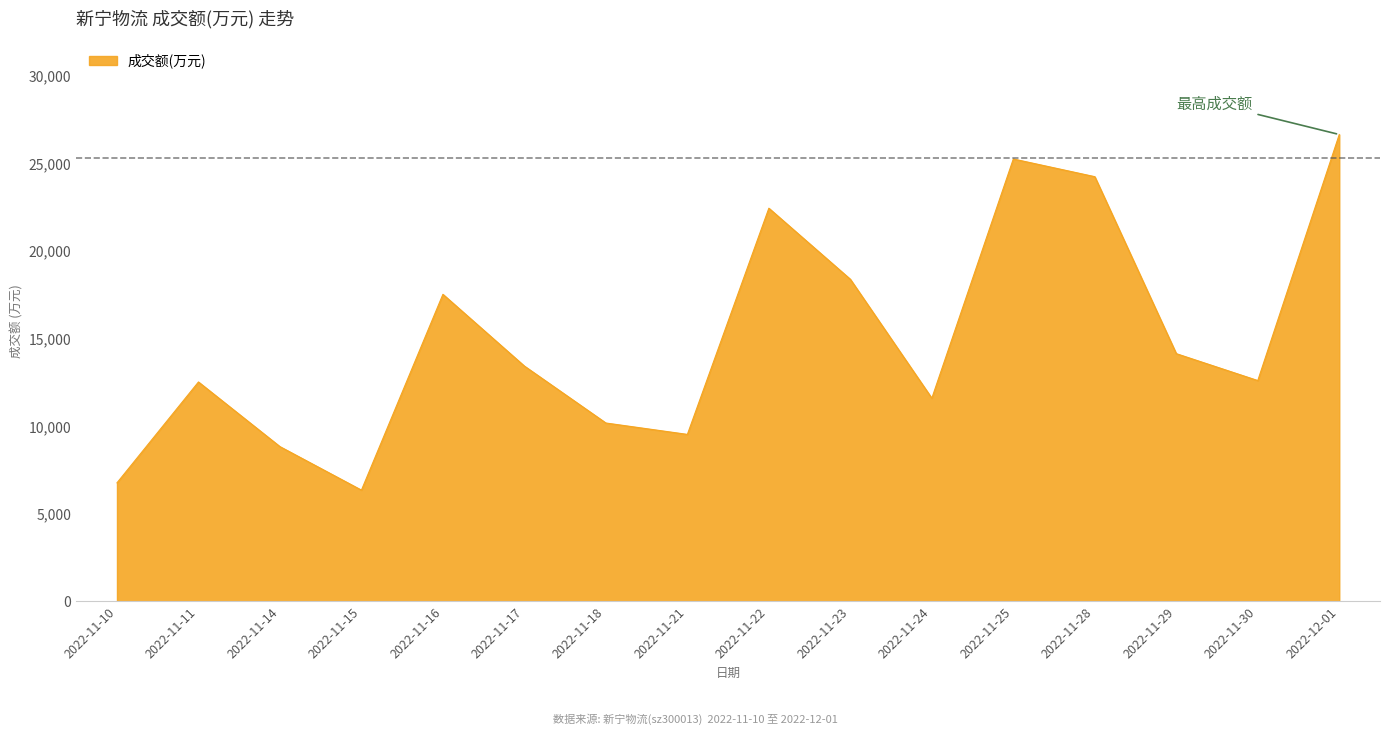

Is it true that the value at 2022-11-24 is 18735?

False